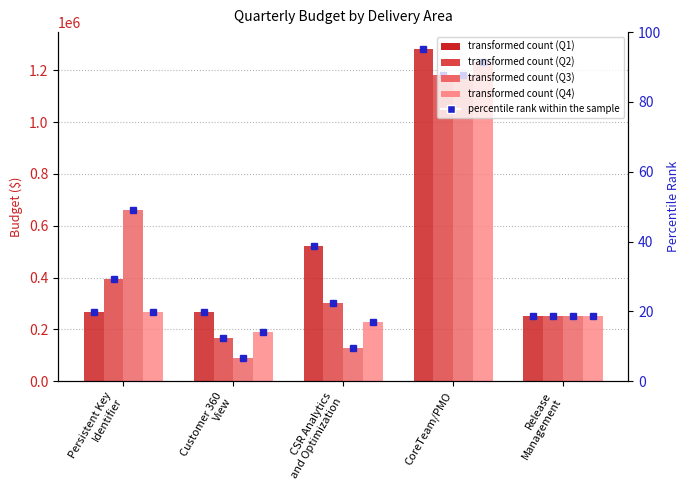

Is it true that Q4 equals 1233750 at CoreTeam/PMO?

True